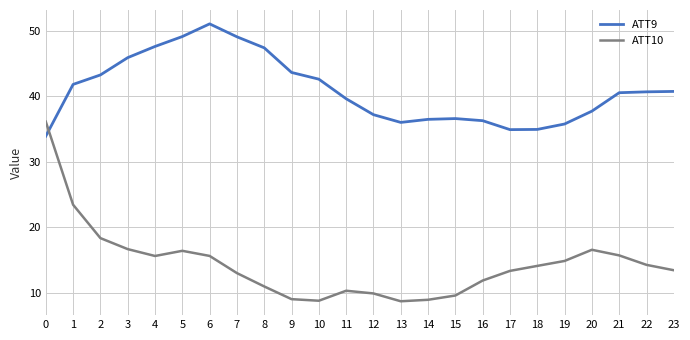

Which series has the largest total across all categories?

ATT9